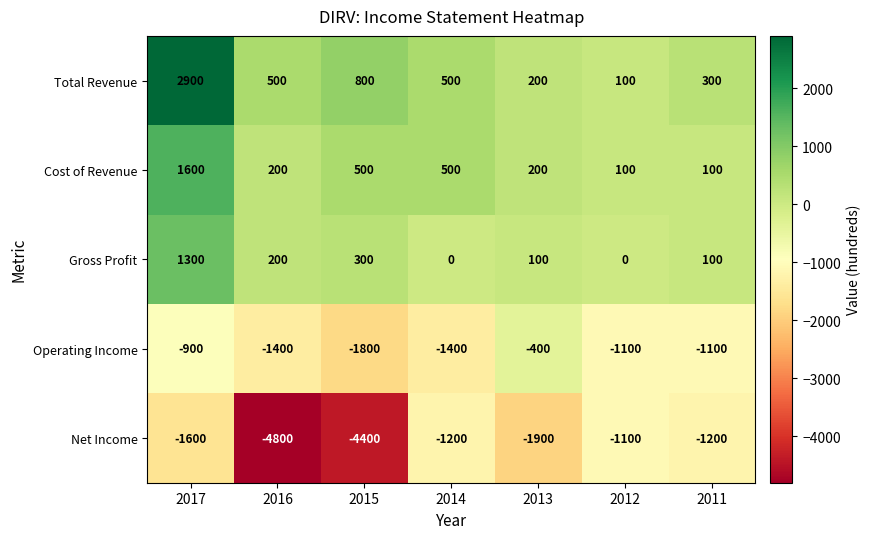

What is the difference between the maximum and minimum values in the Gross Profit series?

1300